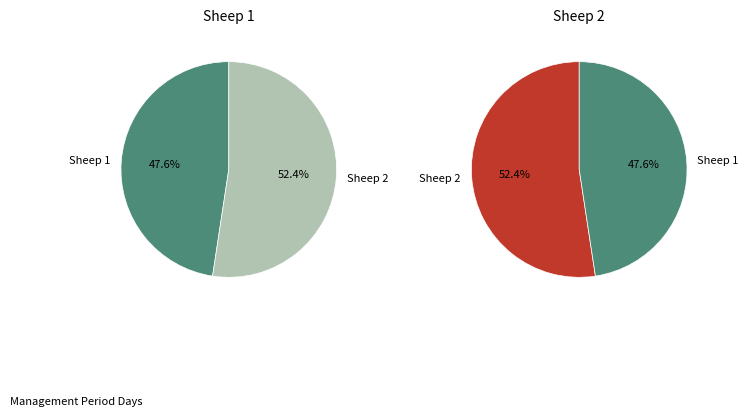

How many segments does this pie chart have?

2